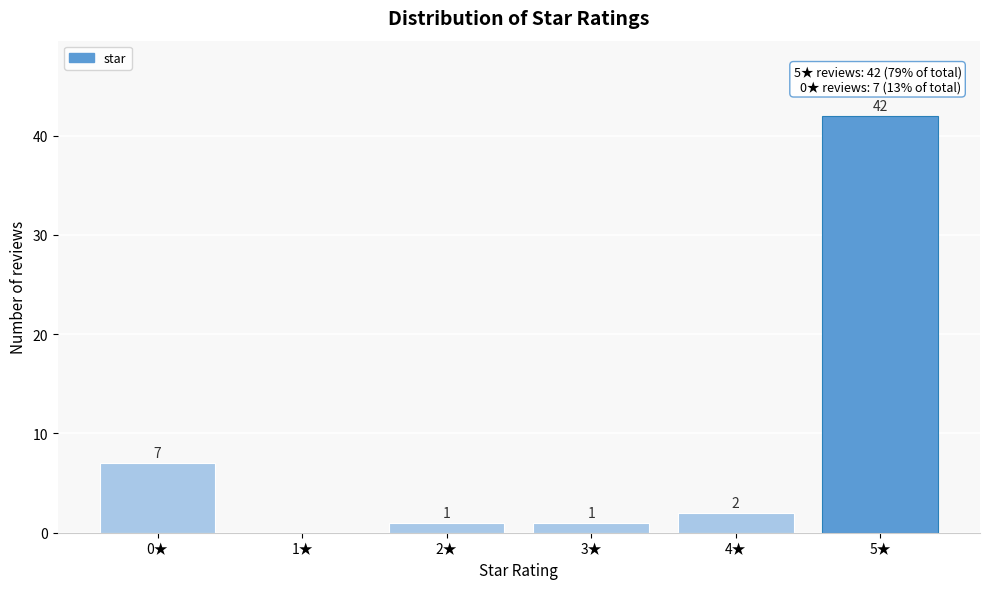

Reading left to right, what are all the values shown in this chart?

0★=7	1★=0	2★=1	3★=1	4★=2	5★=42